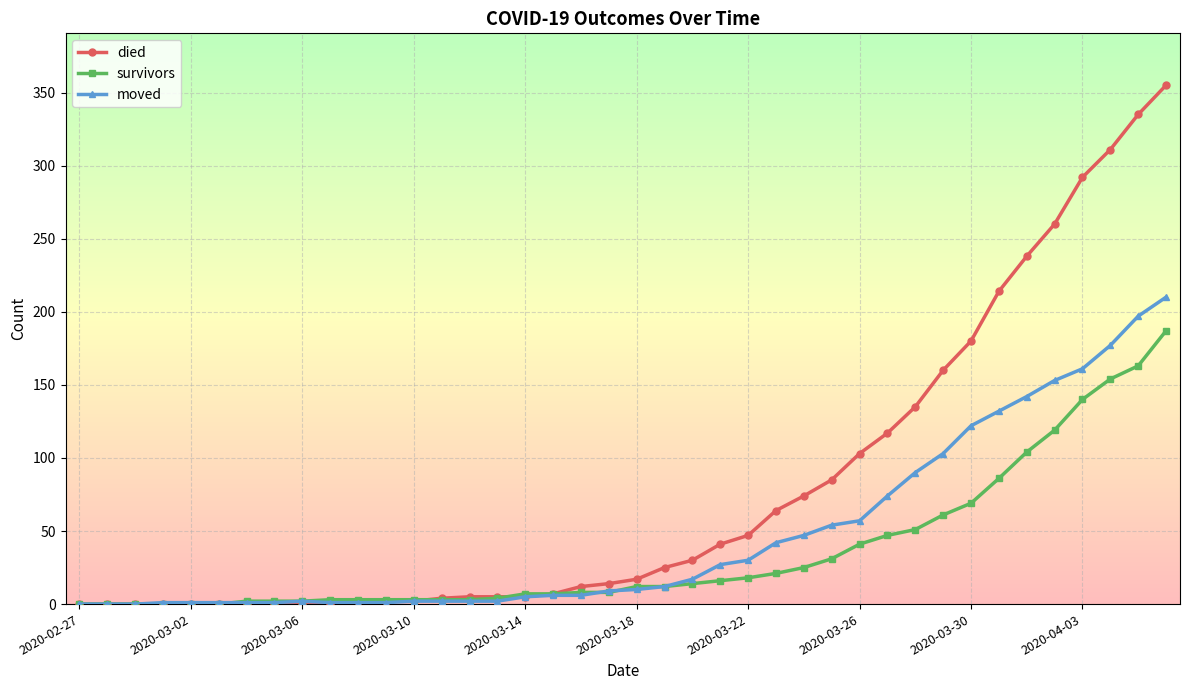

What is the greatest value displayed?

355